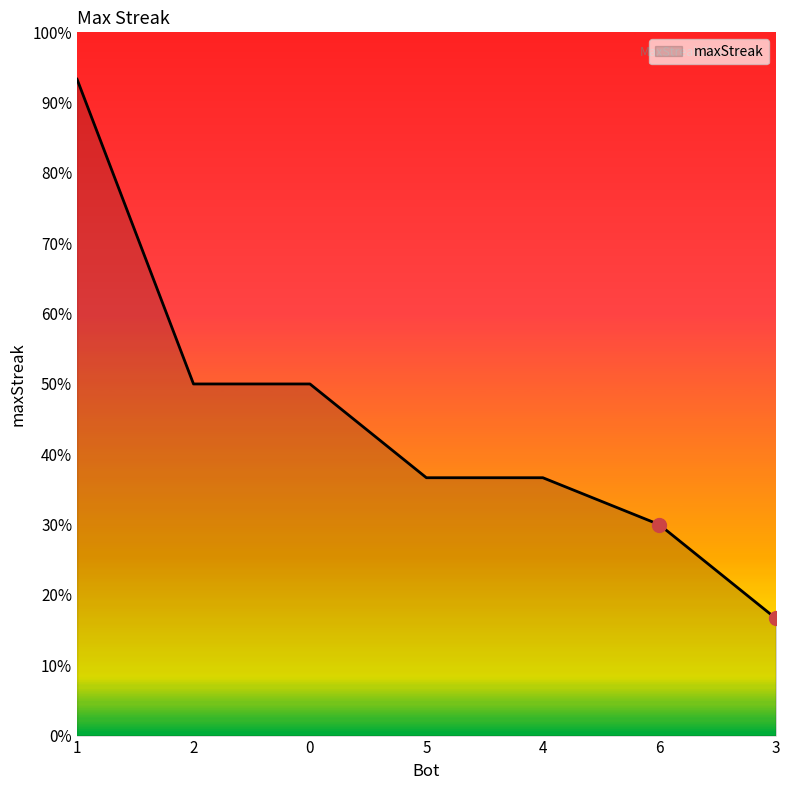

Does the chart display data point markers on the line(s)?

No